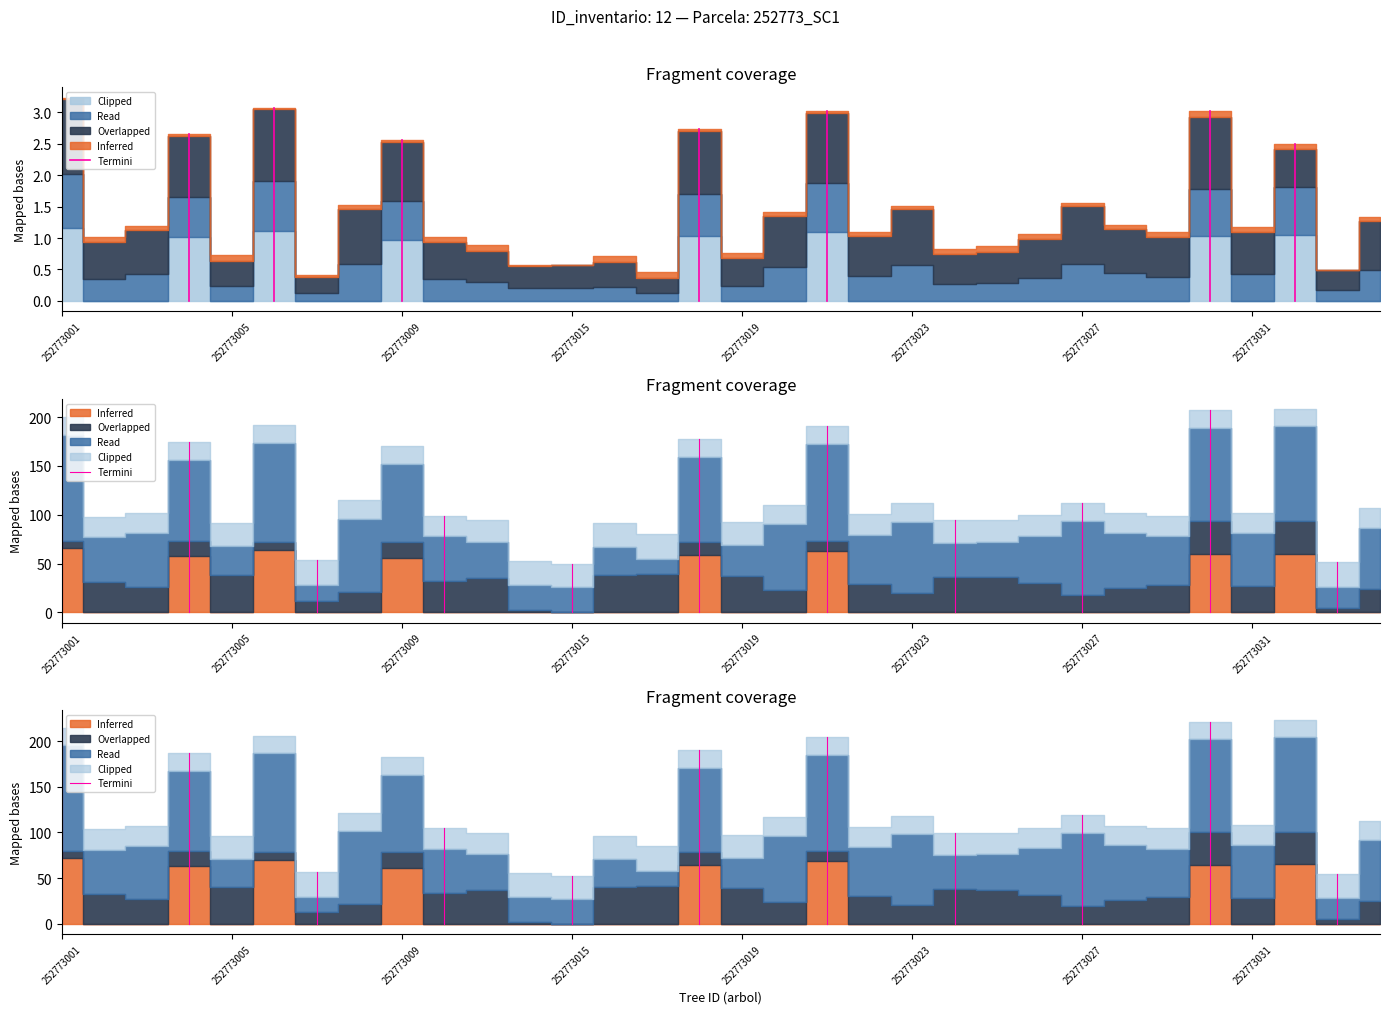

List the labels in order of value, smallest first.

252773001, 252773001